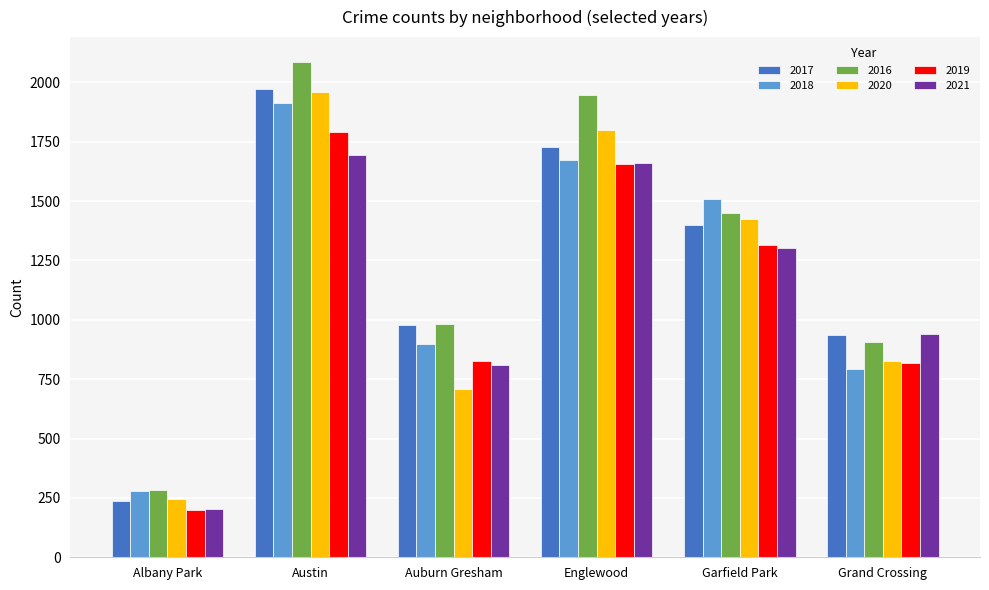

True or false: 2020 has a value of 1801 at Englewood.

True